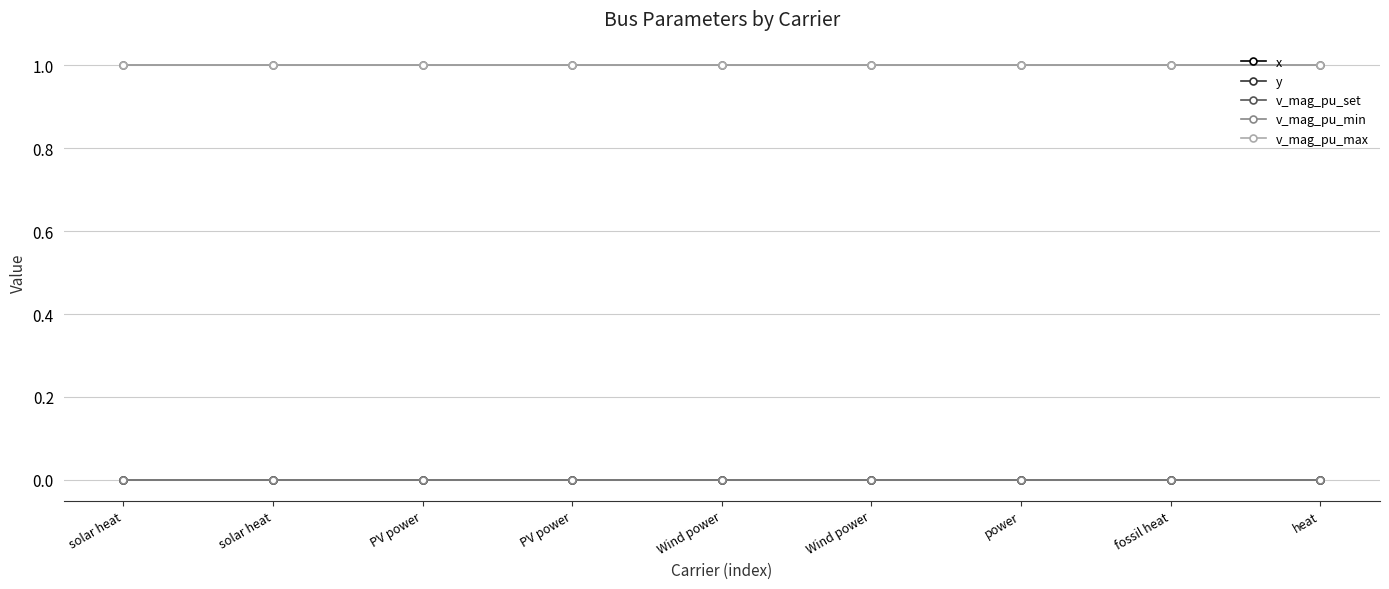

What is the value of the v_mag_pu_set point at the 3rd from the left?

1